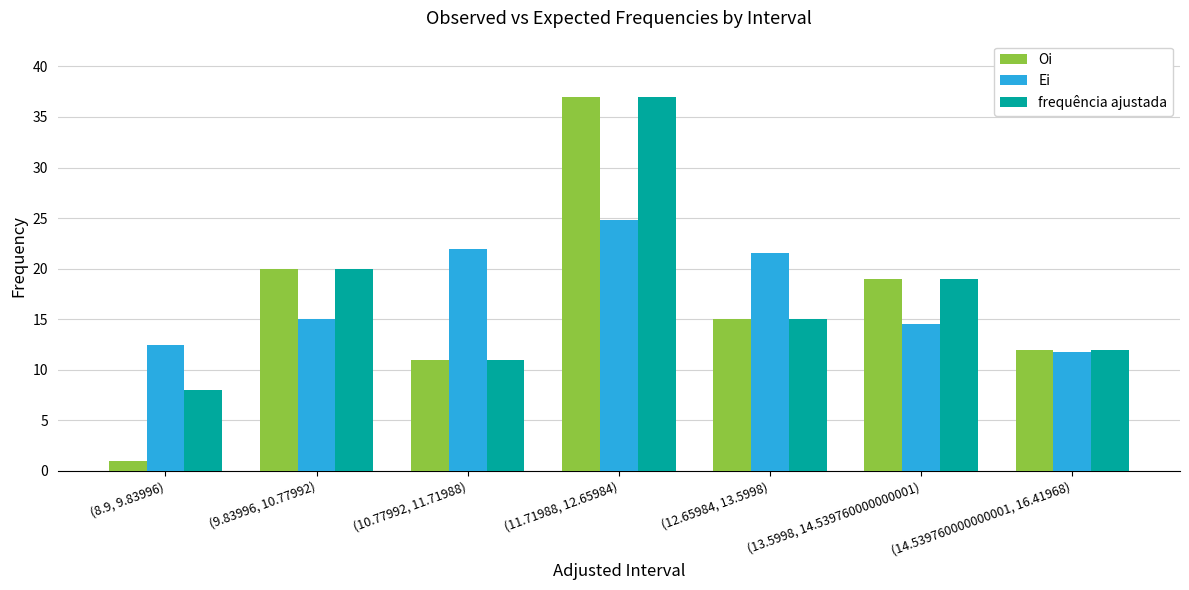

Rank the categories by Oi value from lowest to highest.

(8.9, 9.83996), (10.77992, 11.71988), (14.539760000000001, 16.41968), (12.65984, 13.5998), (13.5998, 14.539760000000001), (9.83996, 10.77992), (11.71988, 12.65984)